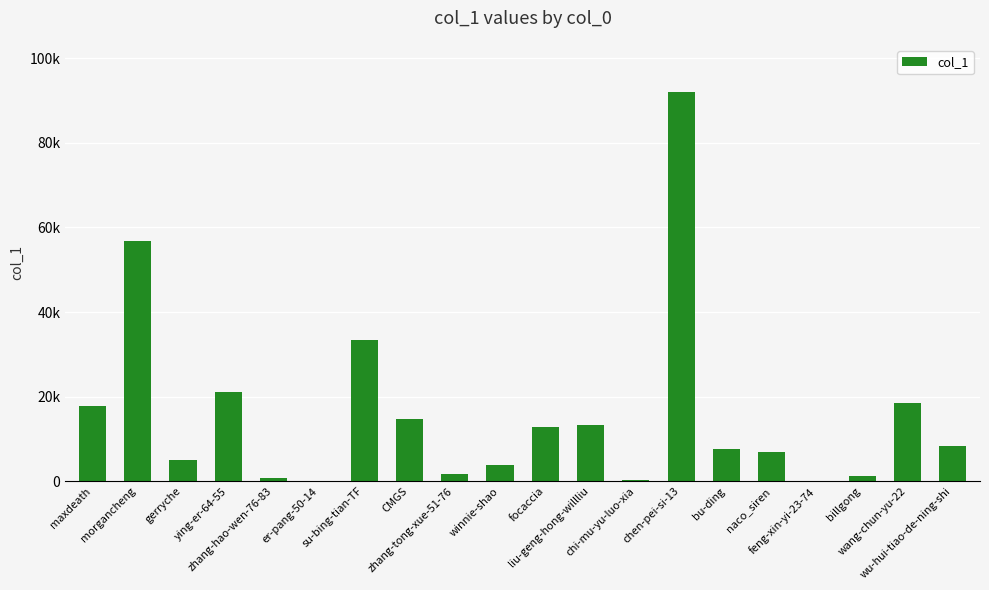

The chart shows a value of 759 at zhang-hao-wen-76-83. True or false?

True